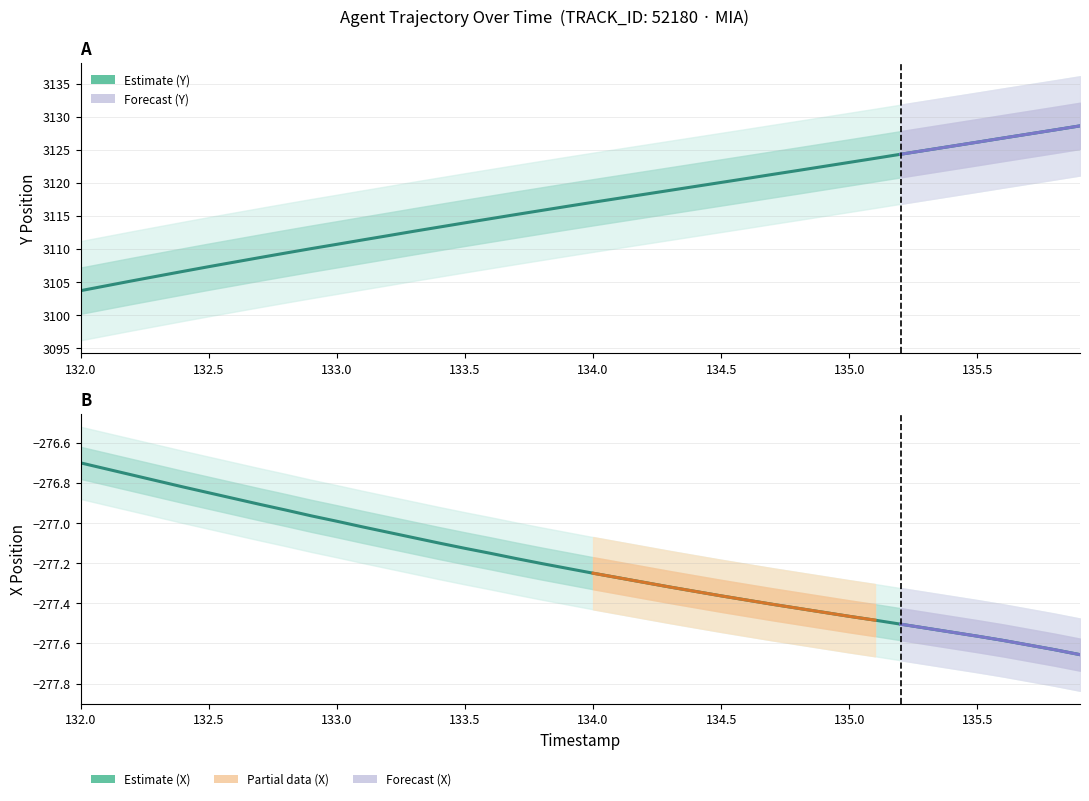

What is the sum of all X values?

-11088.5